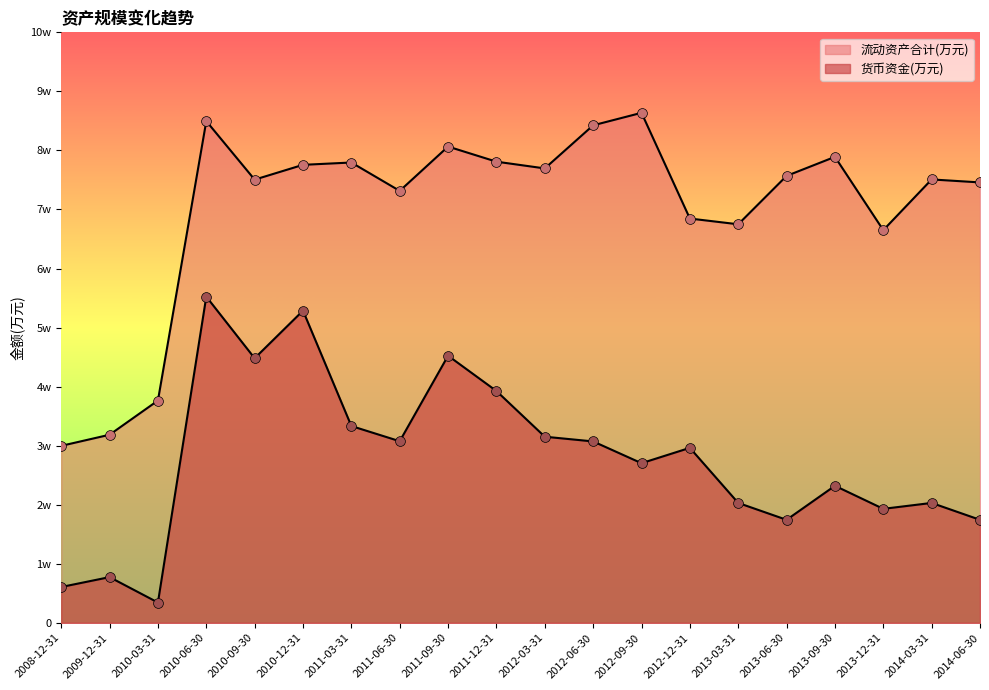

What is the total value across all series at 2011-06-30?

103903